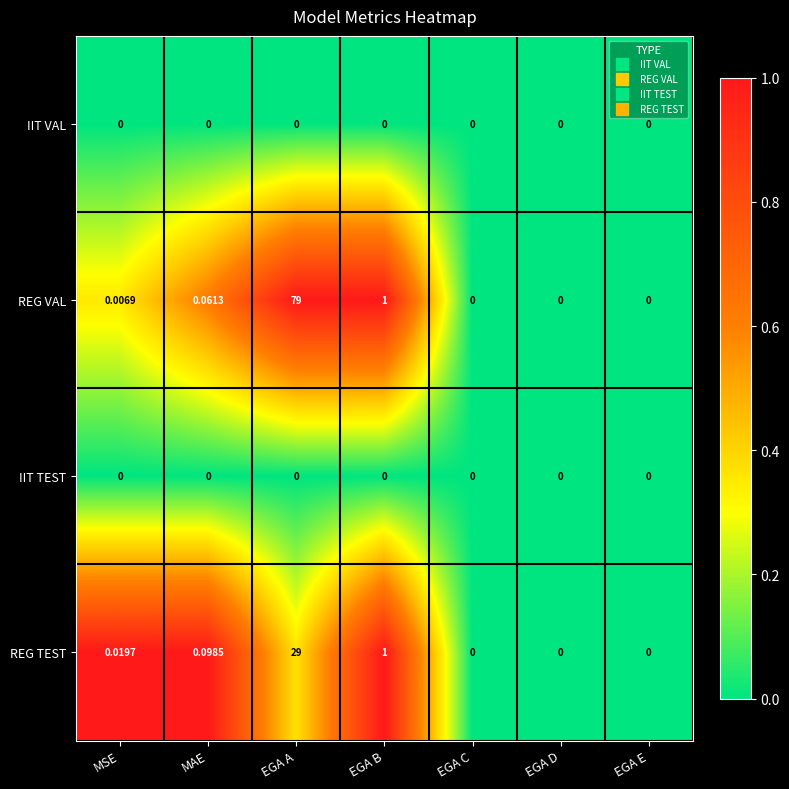

Which series has the largest range (max minus min)?

REG VAL